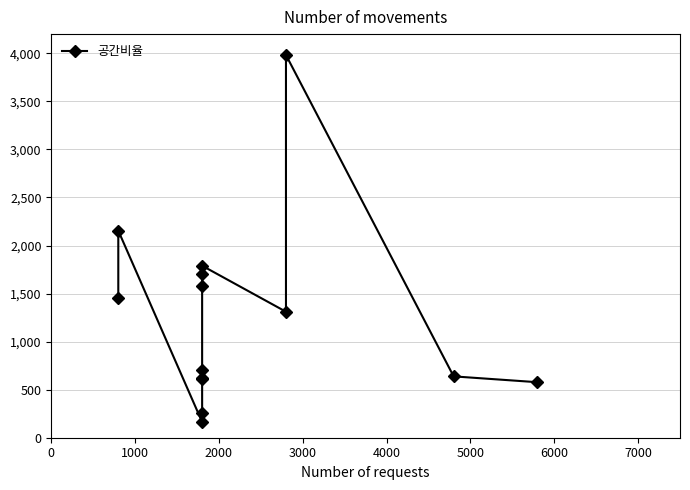

What is the sum of all values?

17533.2